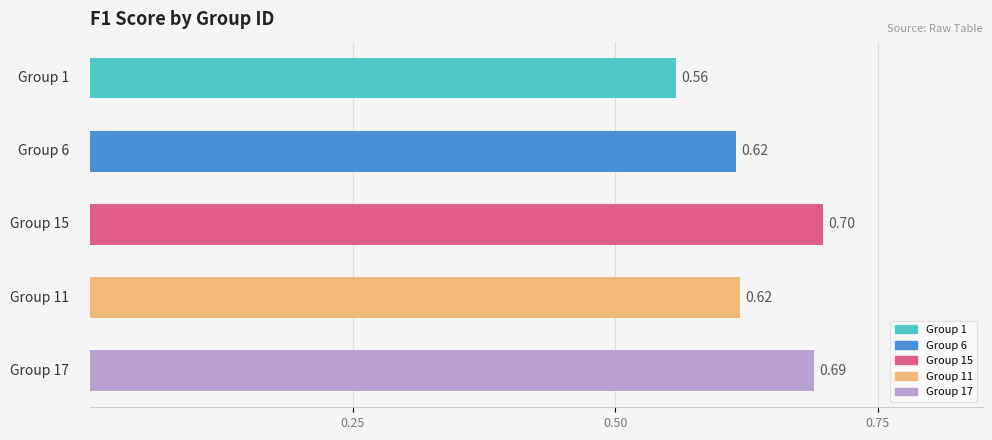

What is the sum of all values?

3.2